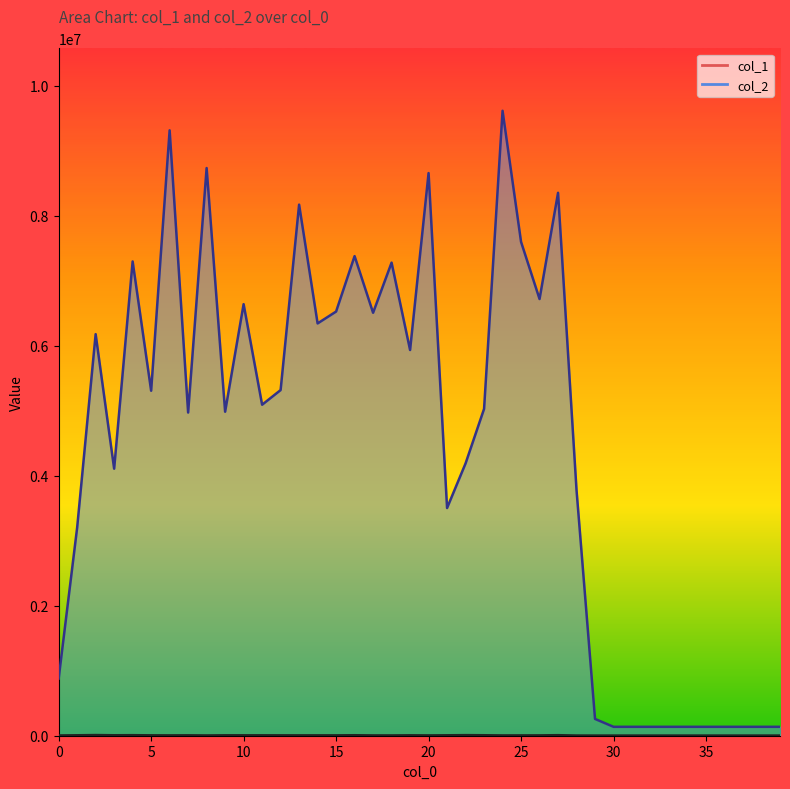

How many data points in col_2 are above 5092259?

19